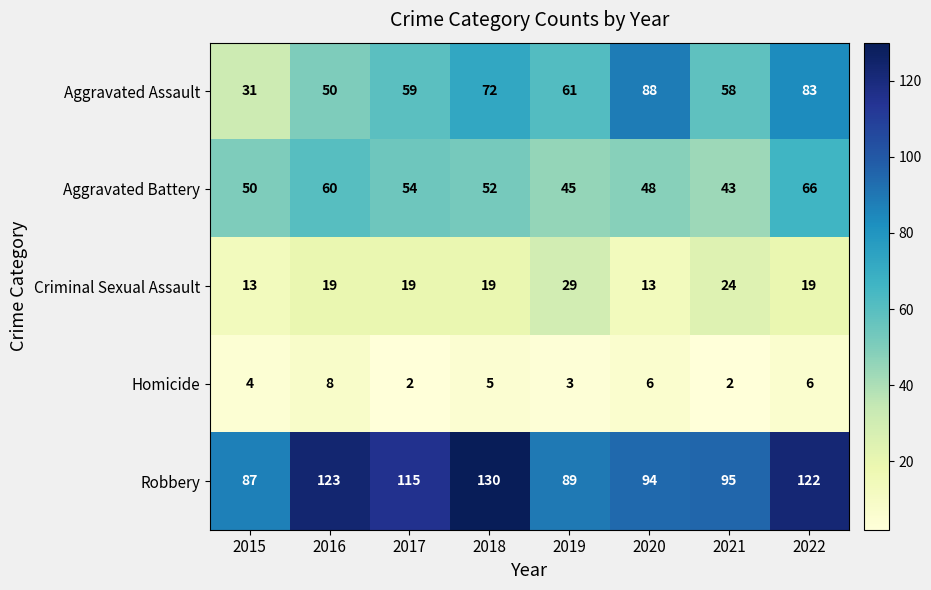

What value does the Criminal Sexual Assault series have at 2022, to the nearest 5?

20